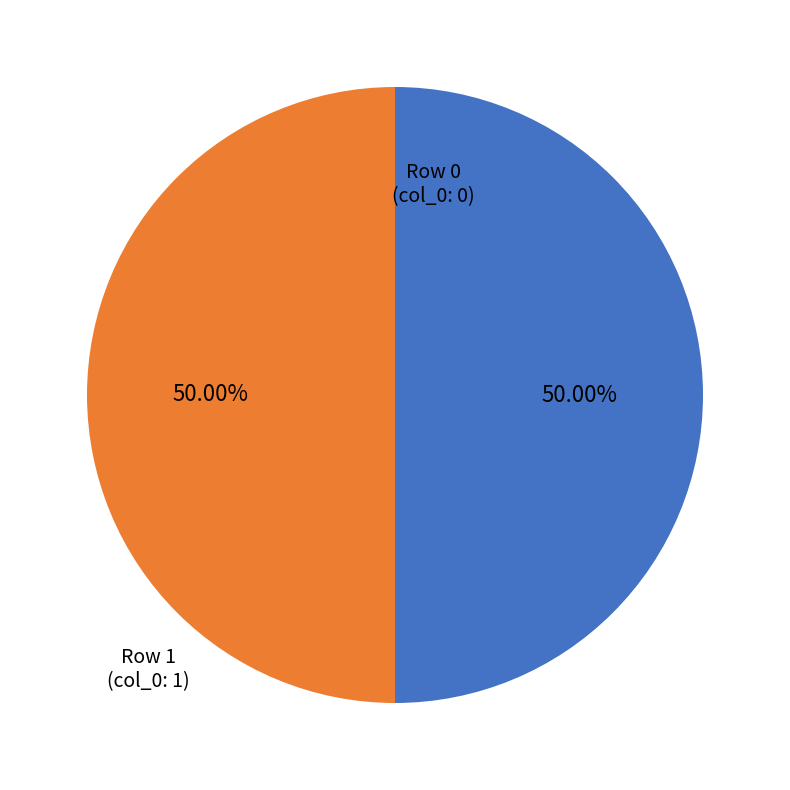

Rank the categories by value from lowest to highest.

Row 0, Row 1